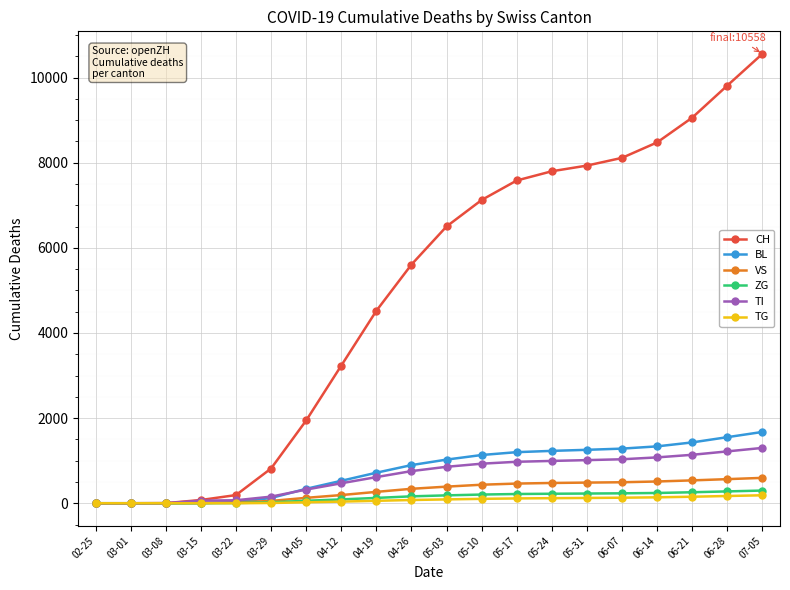

What position from the right is 04-26?

11